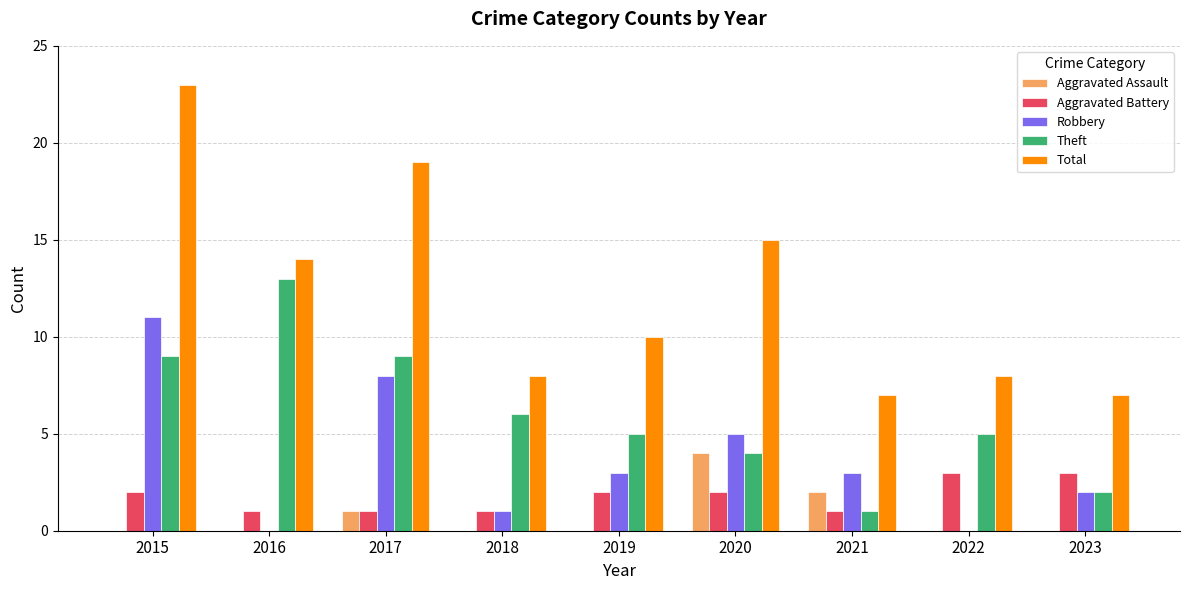

What is the greatest value displayed?

23